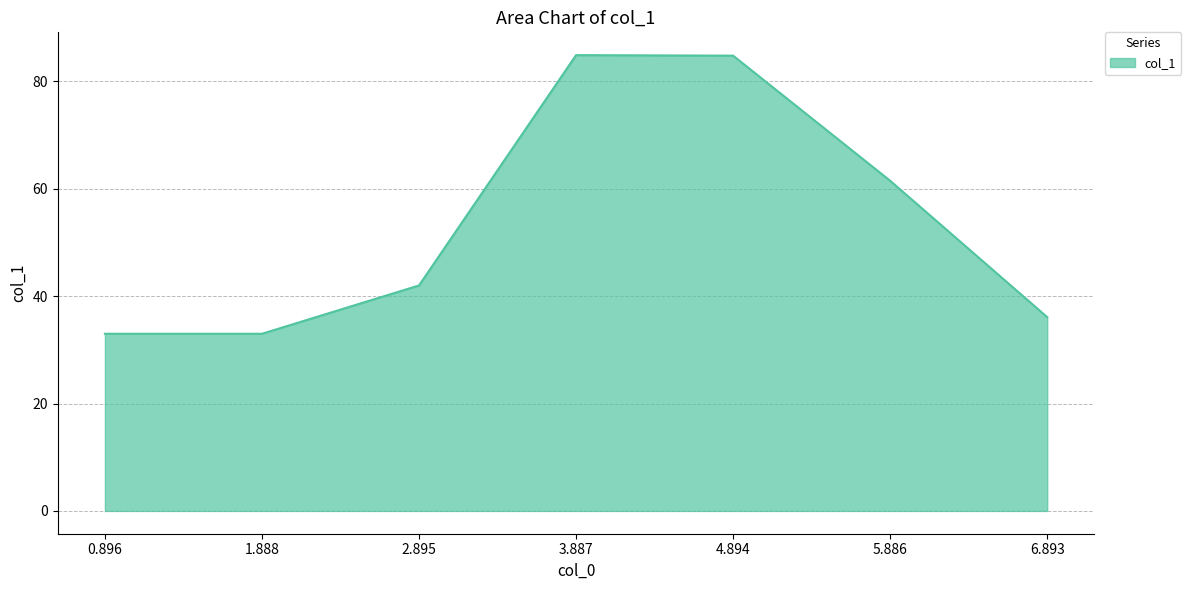

What is the maximum value shown in the chart?

84.9